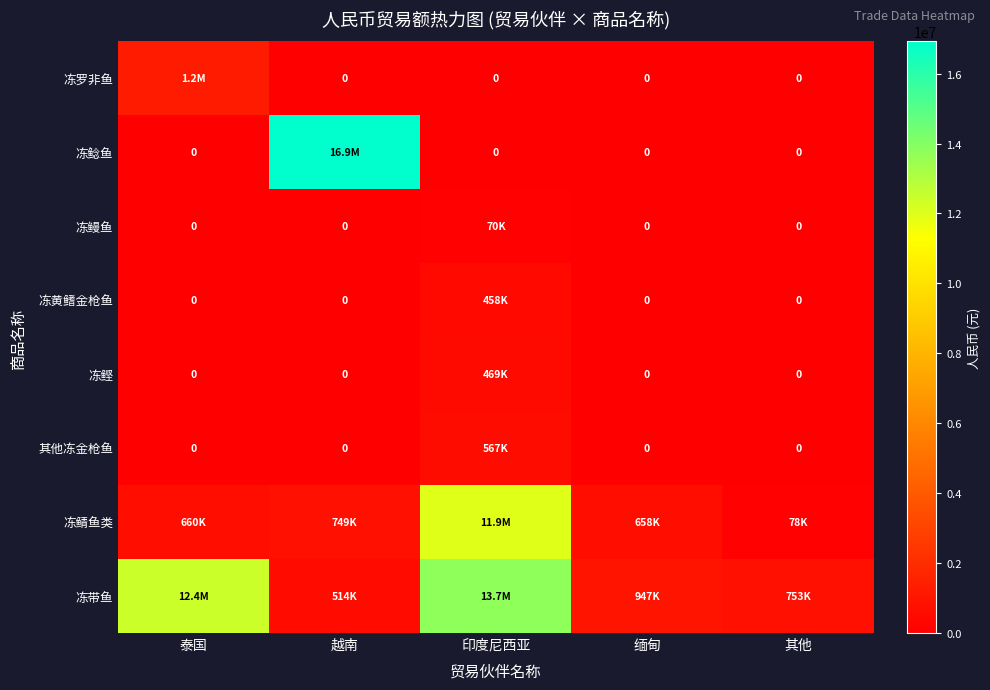

Between 越南 and 泰国, which is larger?

泰国